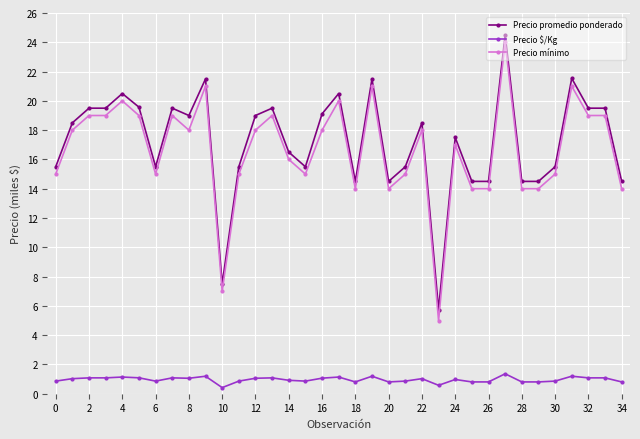

At how many categories does at least one series exceed 12?

33